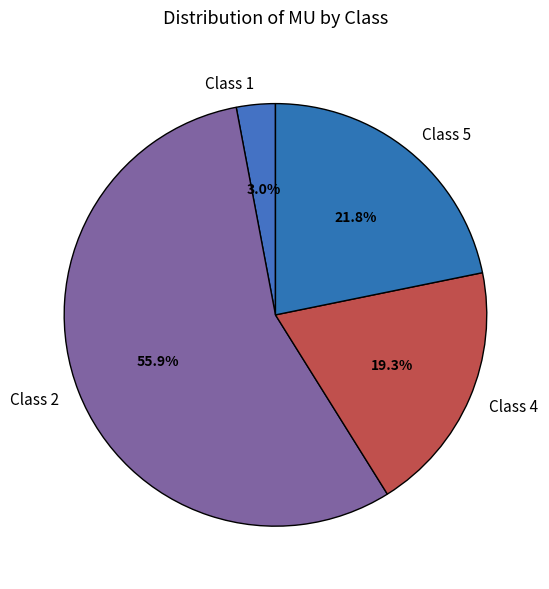

To the nearest percent, what is the average slice percentage?

25%